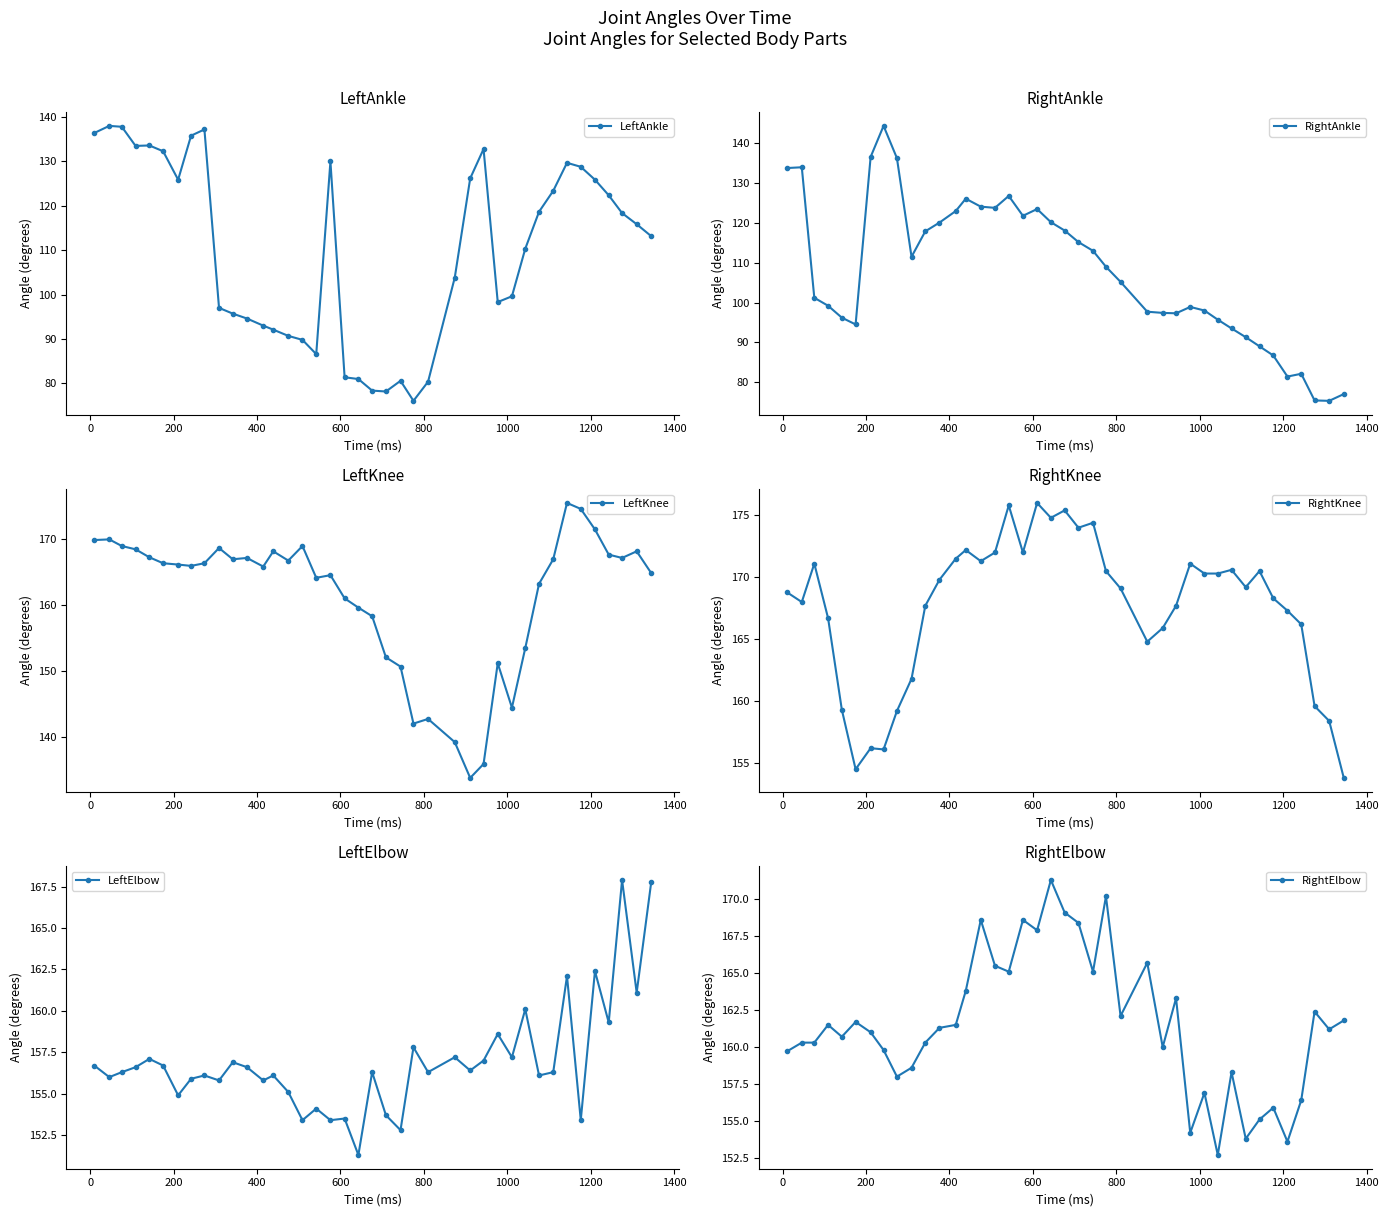

What is the minimum value for LeftAnkle?

76.1